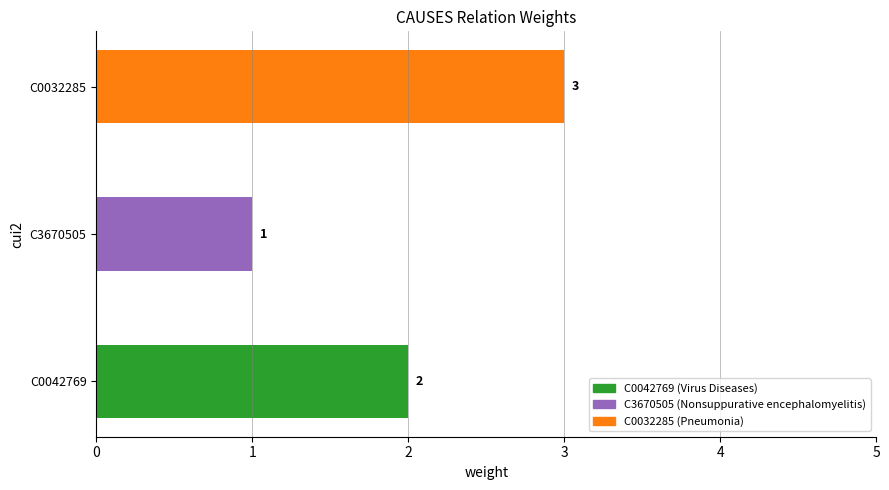

Reading left to right, transcribe all the data shown in this chart.

C0042769=2	C3670505=1	C0032285=3